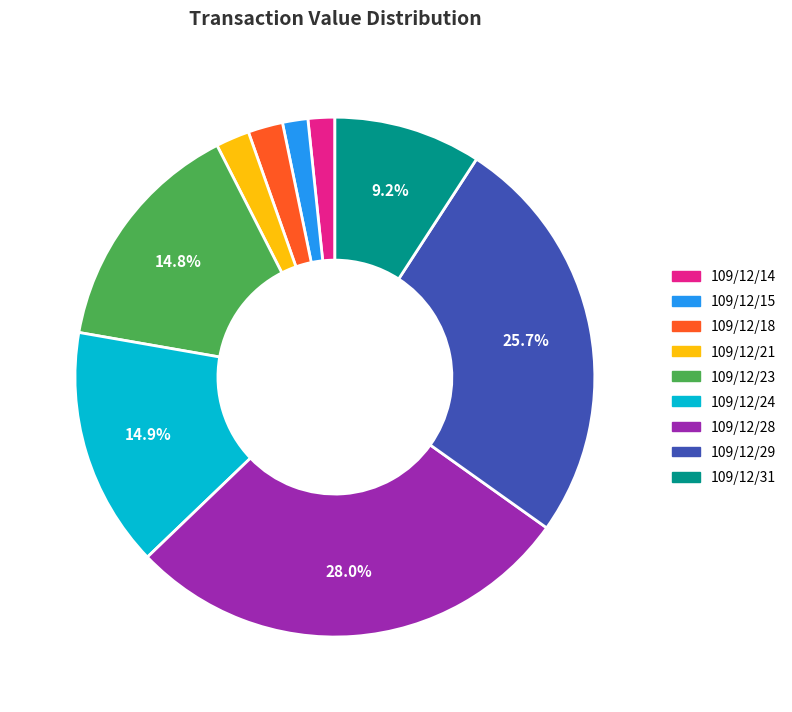

Count the number of slices in the pie.

9